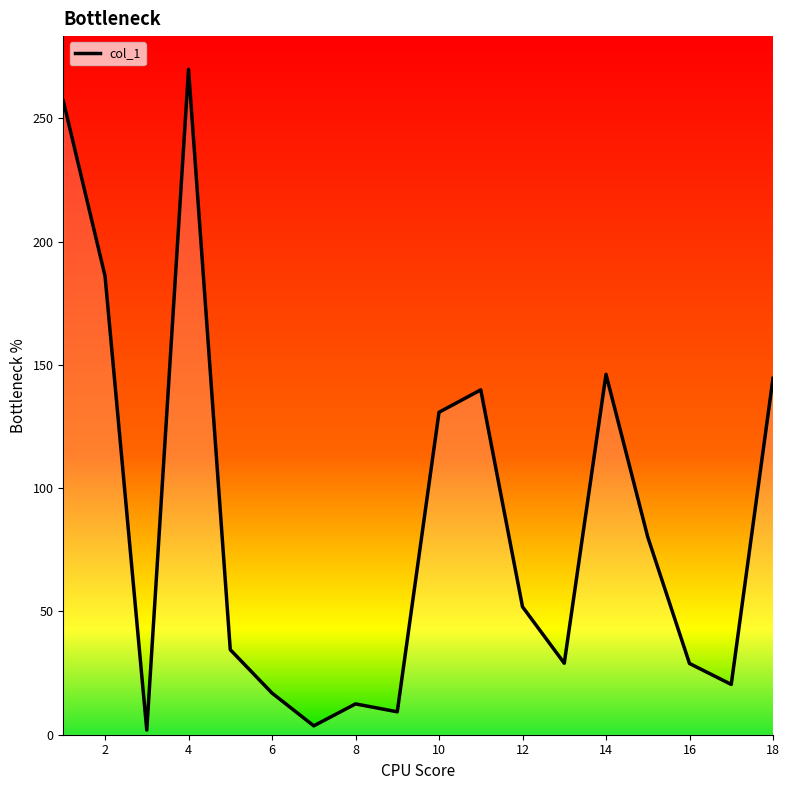

How many interior local valleys (lower than both neighbors) does the data have?

5